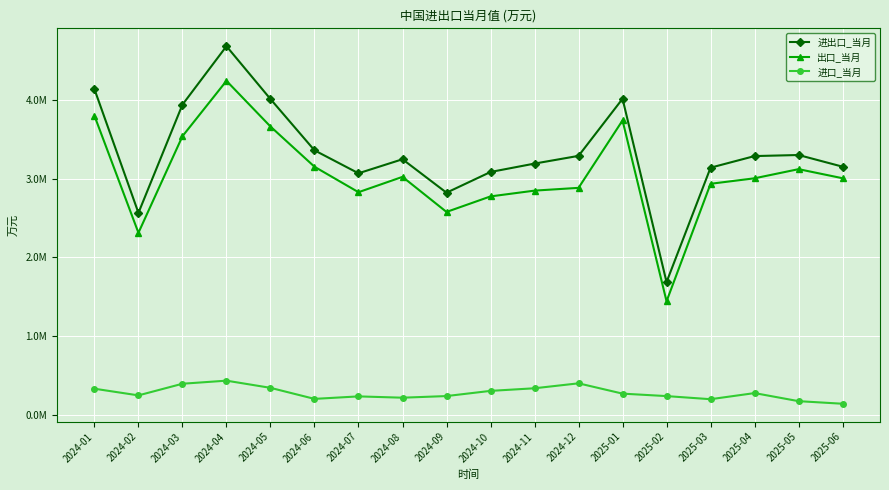

What is the difference between the second highest and second lowest values in the 进口_当月 series?

226022.4